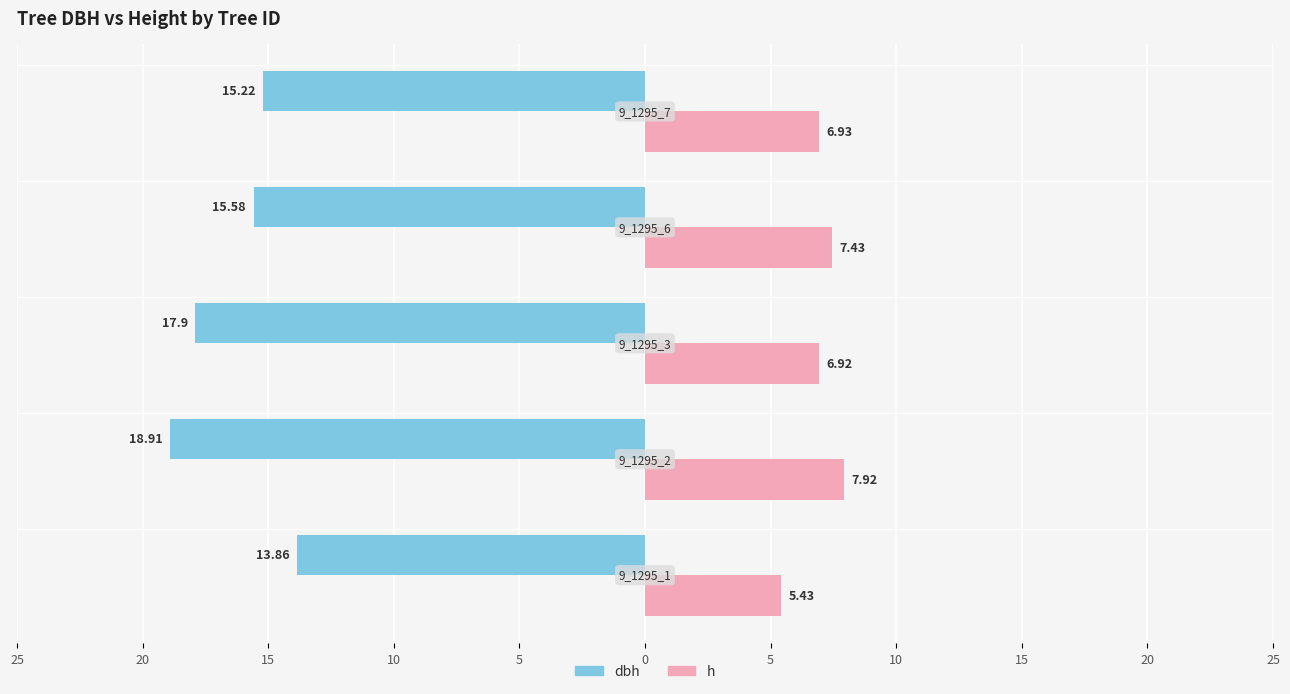

What is the average value of the dbh series?

-16.3